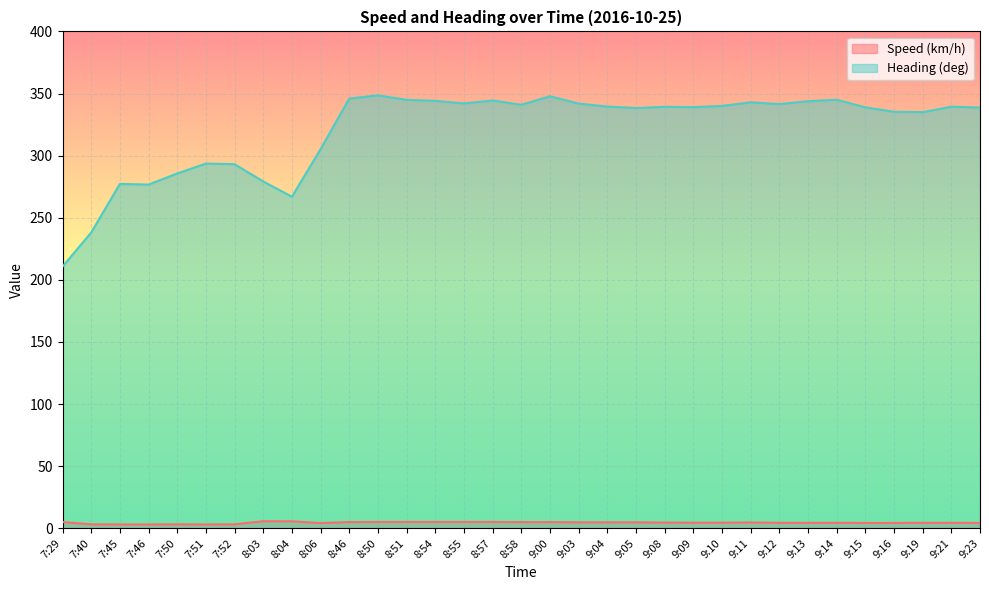

What is the sum of the Heading (deg) values at 8:51 and 9:21?

684.3